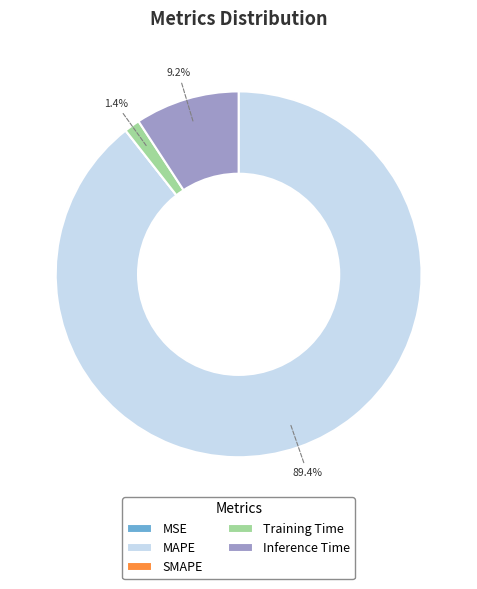

What is the majority slice?

MAPE